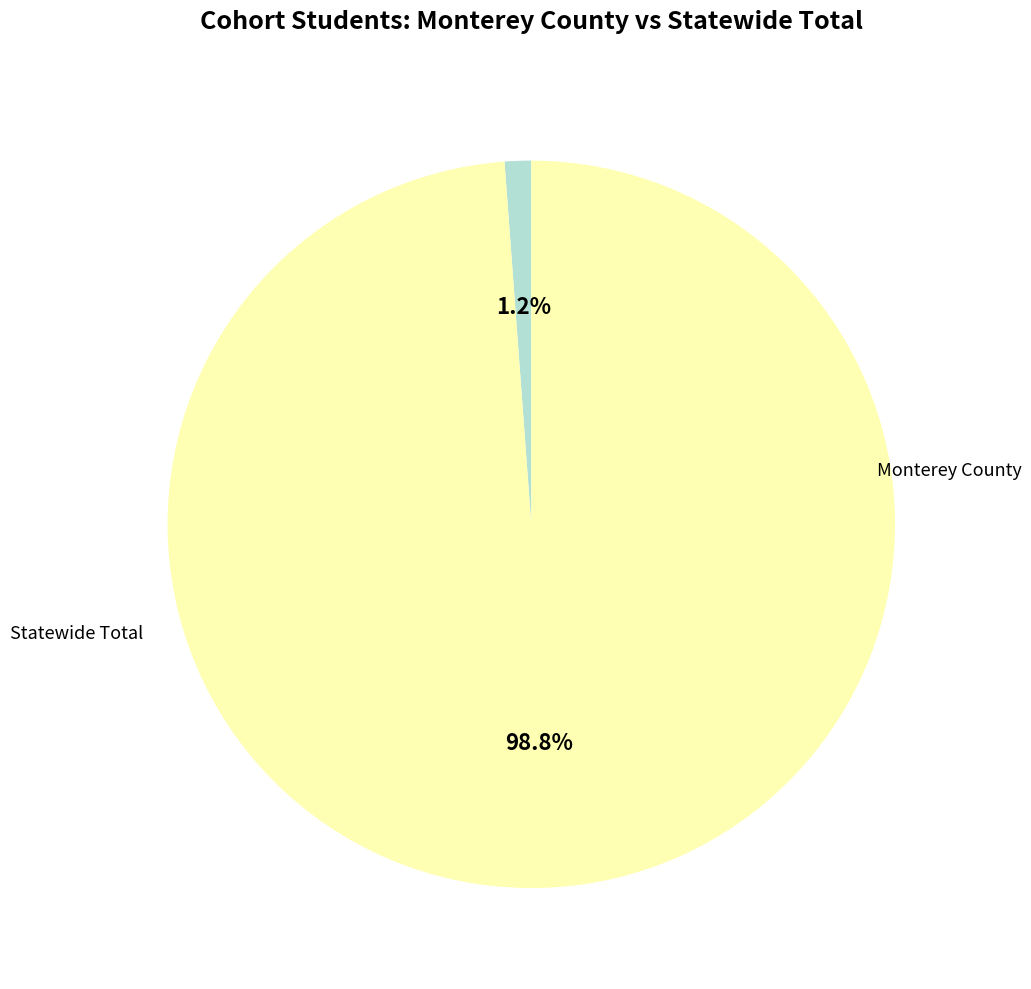

What percentage is the Monterey County slice, to the nearest percent?

1%